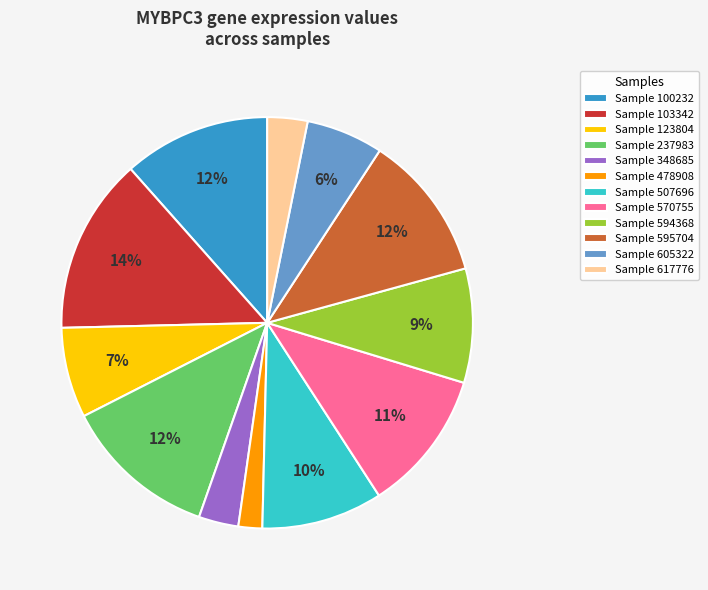

Do Sample 617776 and Sample 348685 together represent more than half of the pie?

No